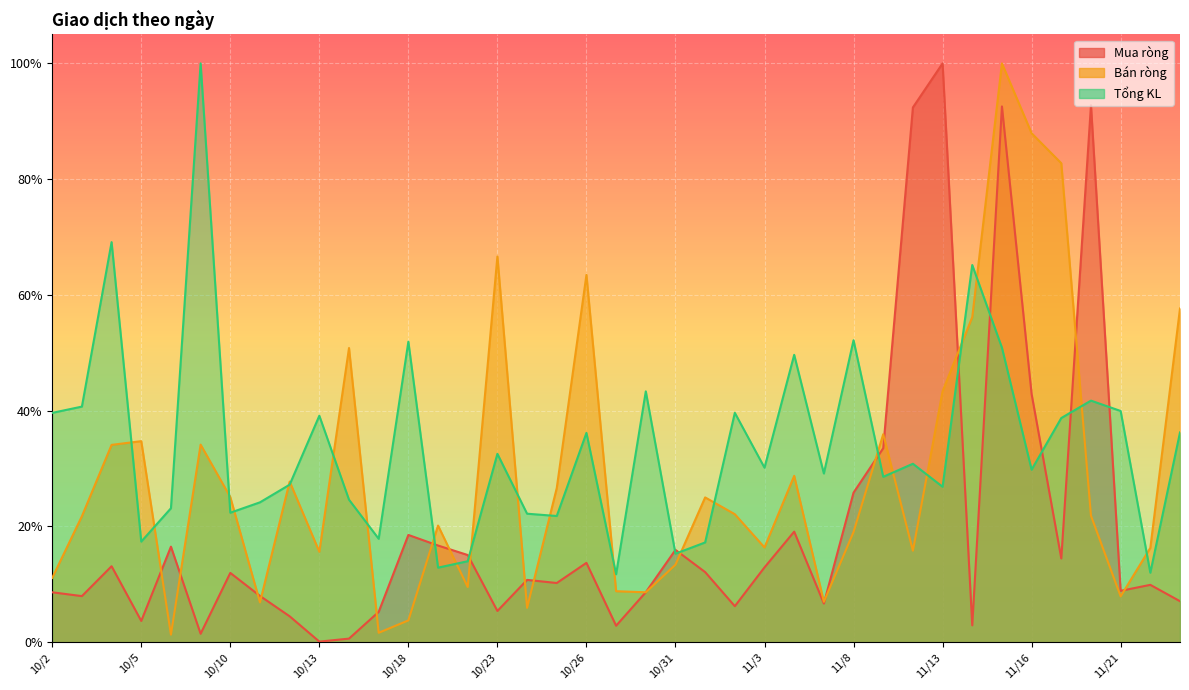

Which series has the widest spread of values?

Mua ròng